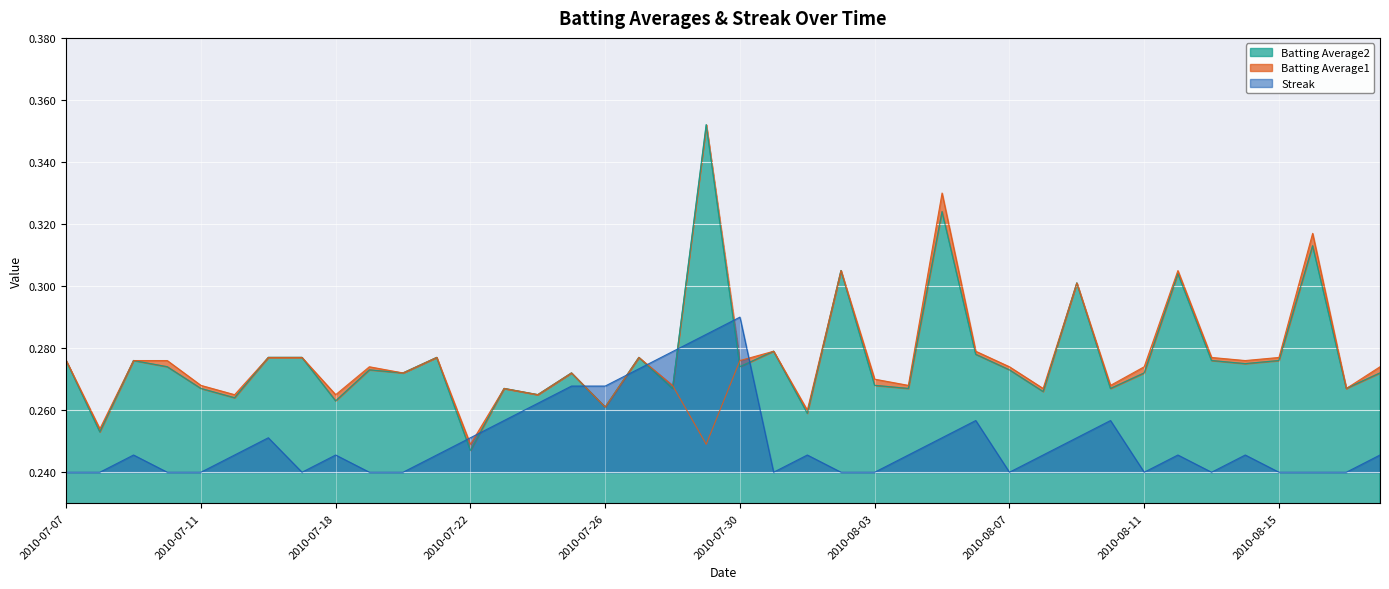

The Streak series shows 0.1 at 2010-07-22. True or false?

False